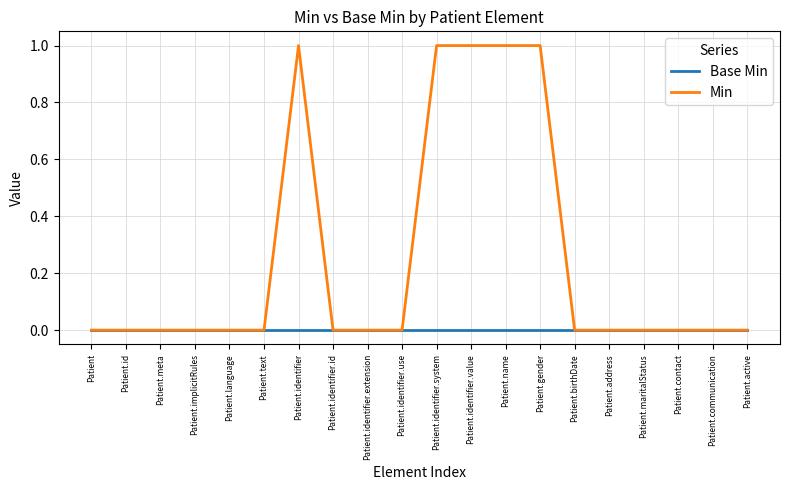

True or false: Base Min has a value of 0 at Patient.identifier.extension.

True